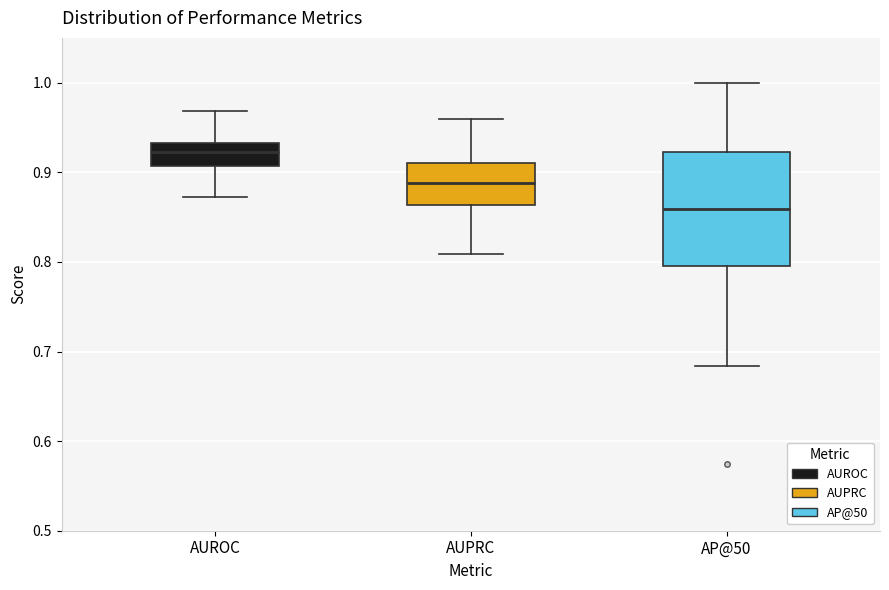

Where does the median line of the box for AUPRC sit on the y-axis? The values are not printed on the chart, so give them approximately, as read against the axis.

0.89